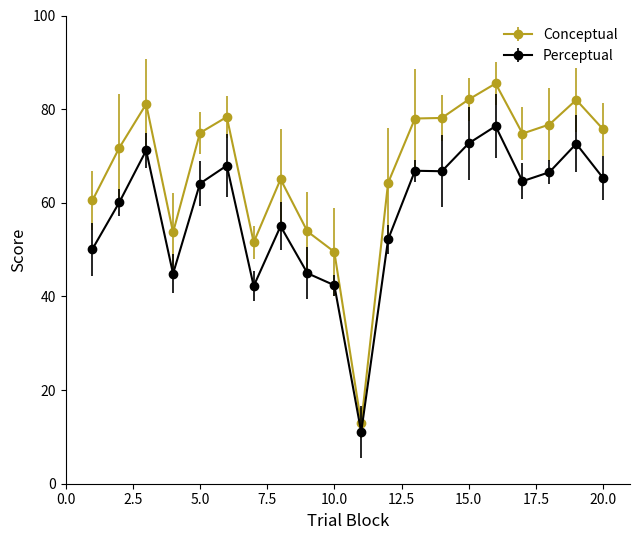

Does the chart have visible grid lines?

No